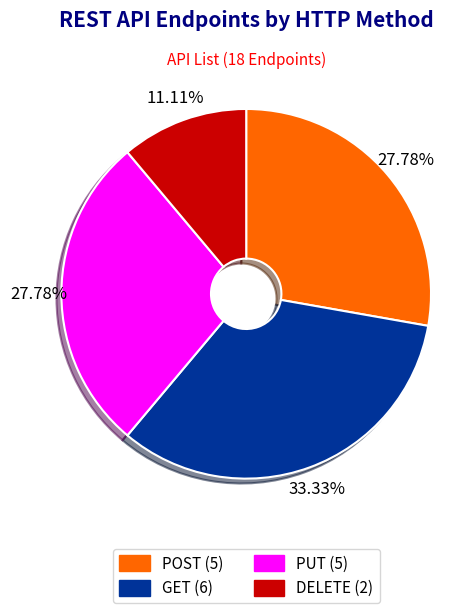

Does any single category account for the majority?

No